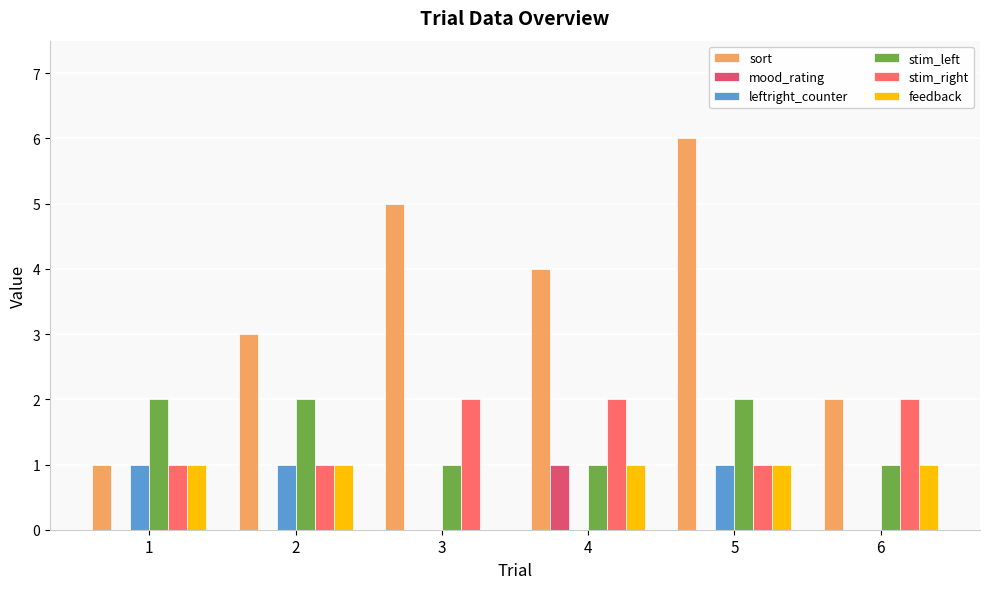

Reading right to left, transcribe all the data shown in this chart.

sort: 6=2	5=6	4=4	3=5	2=3	1=1
mood_rating: 6=0	5=0	4=1	3=0	2=0	1=0
leftright_counter: 6=0	5=1	4=0	3=0	2=1	1=1
stim_left: 6=1	5=2	4=1	3=1	2=2	1=2
stim_right: 6=2	5=1	4=2	3=2	2=1	1=1
feedback: 6=1	5=1	4=1	3=0	2=1	1=1